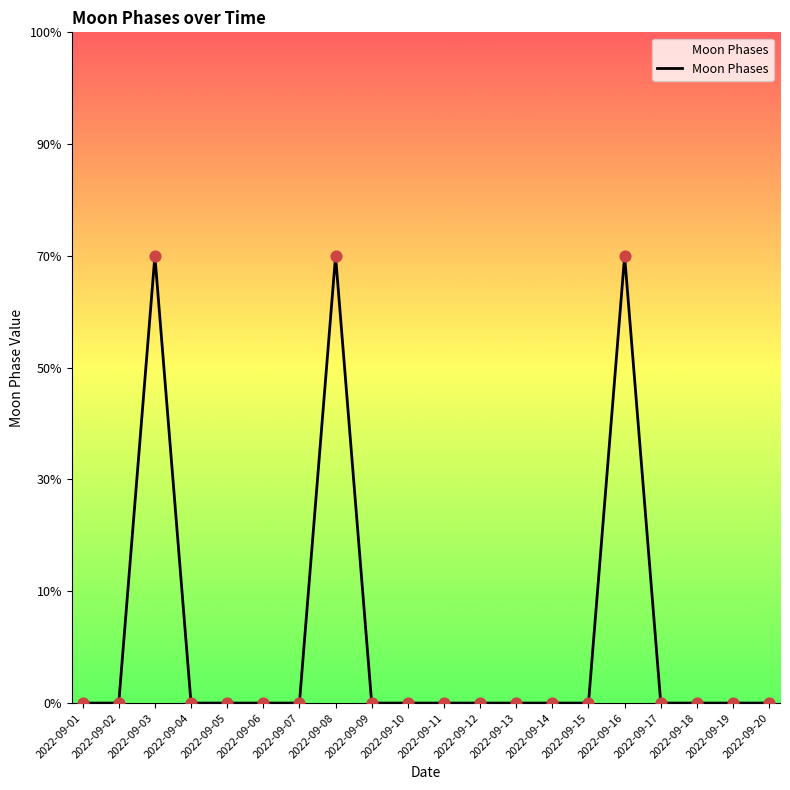

Between 2022-09-01 and 2022-09-20, which is larger?

2022-09-01